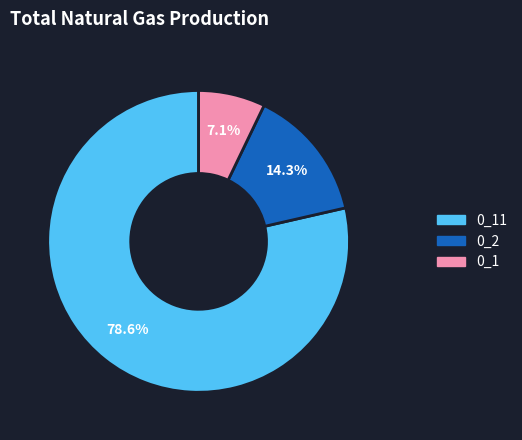

To the nearest percent, what is the average slice percentage?

33%